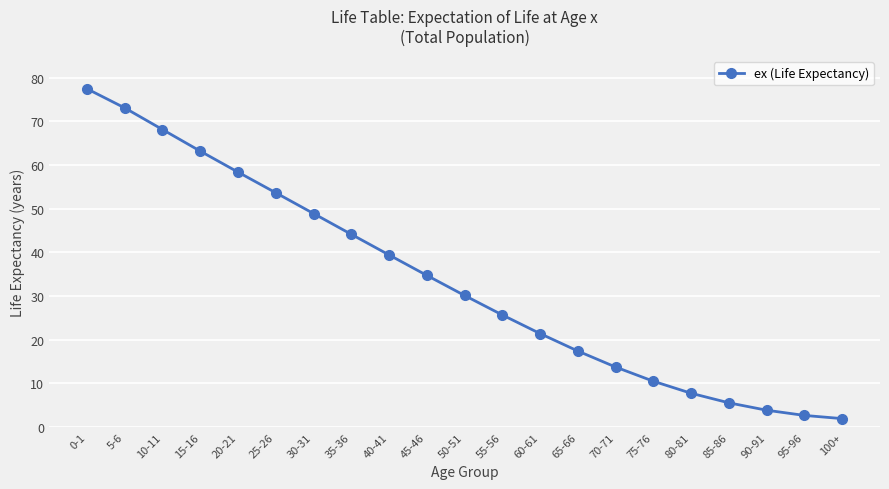

List the labels in order of value, largest first.

0-1, 5-6, 10-11, 15-16, 20-21, 25-26, 30-31, 35-36, 40-41, 45-46, 50-51, 55-56, 60-61, 65-66, 70-71, 75-76, 80-81, 85-86, 90-91, 95-96, 100+